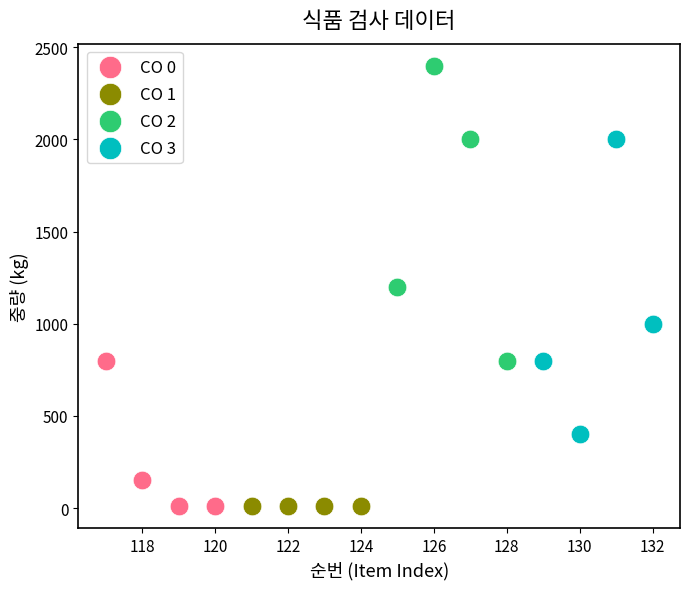

Which series contains the highest Y value?

CO 2